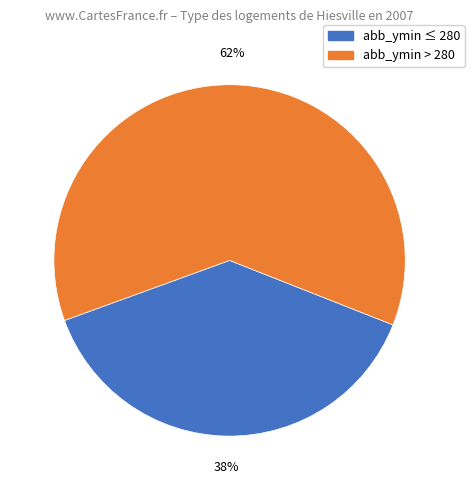

True or false: abb_ymin > 280 accounts for 50% of the total.

False